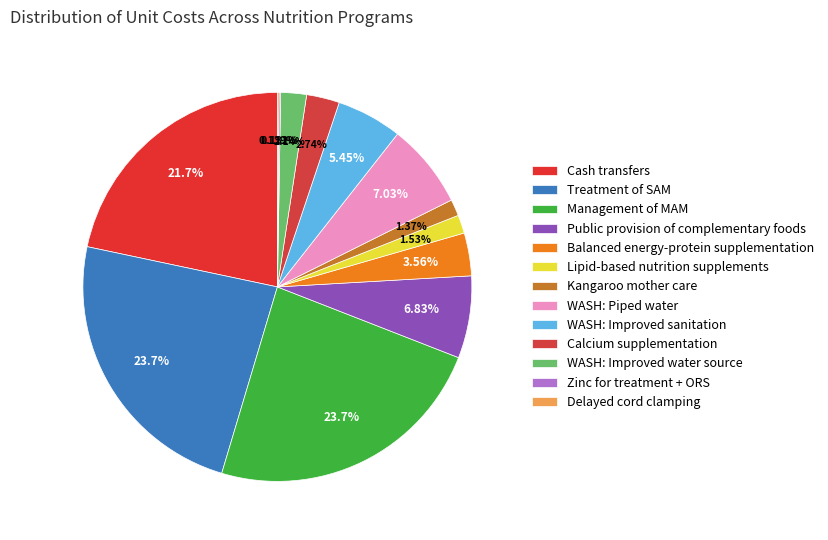

Which slice is the smallest?

Zinc for treatment + ORS